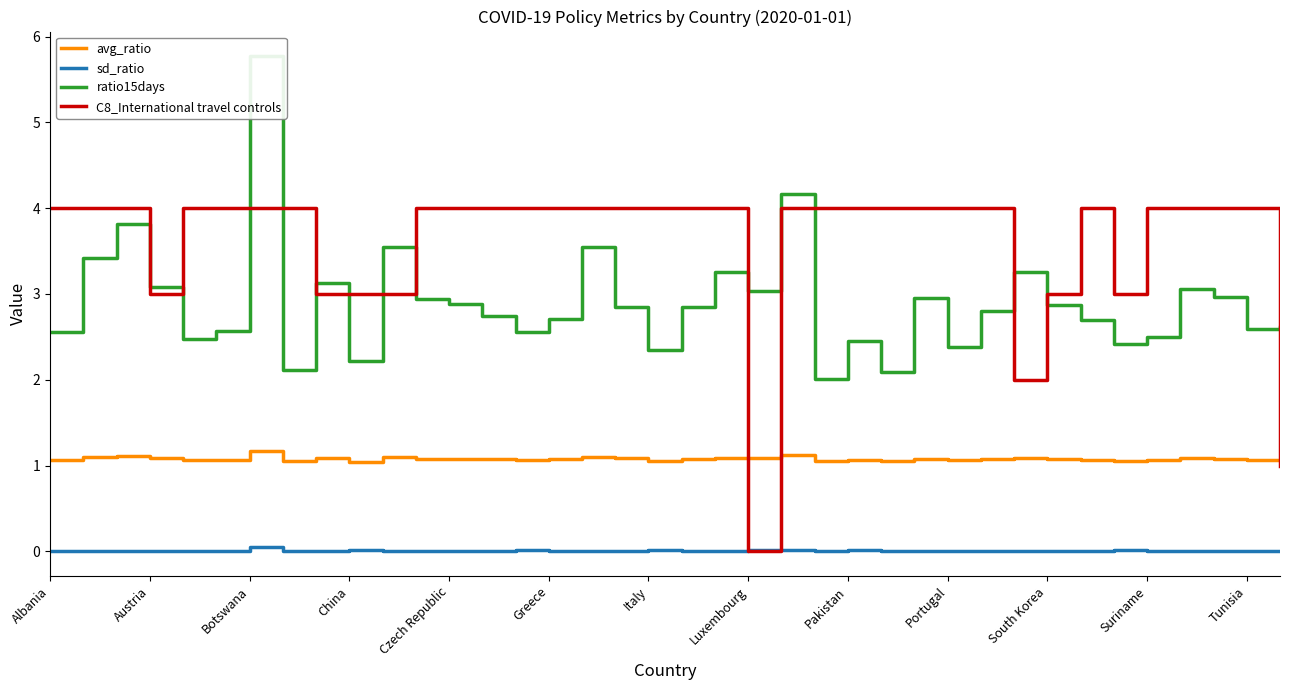

What is the greatest value displayed?

5.8